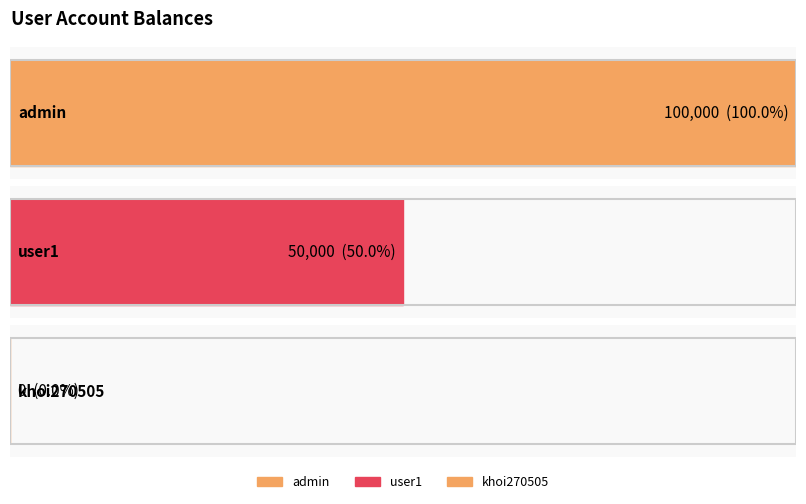

List the labels in order of value, largest first.

admin, user1, khoi270505